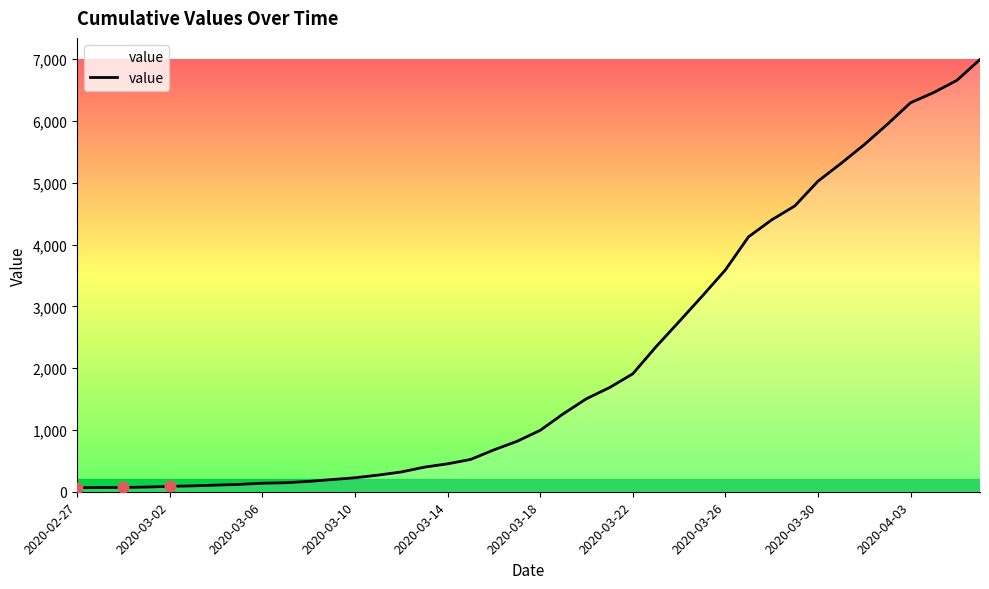

What is the difference between the maximum and minimum values?

6931